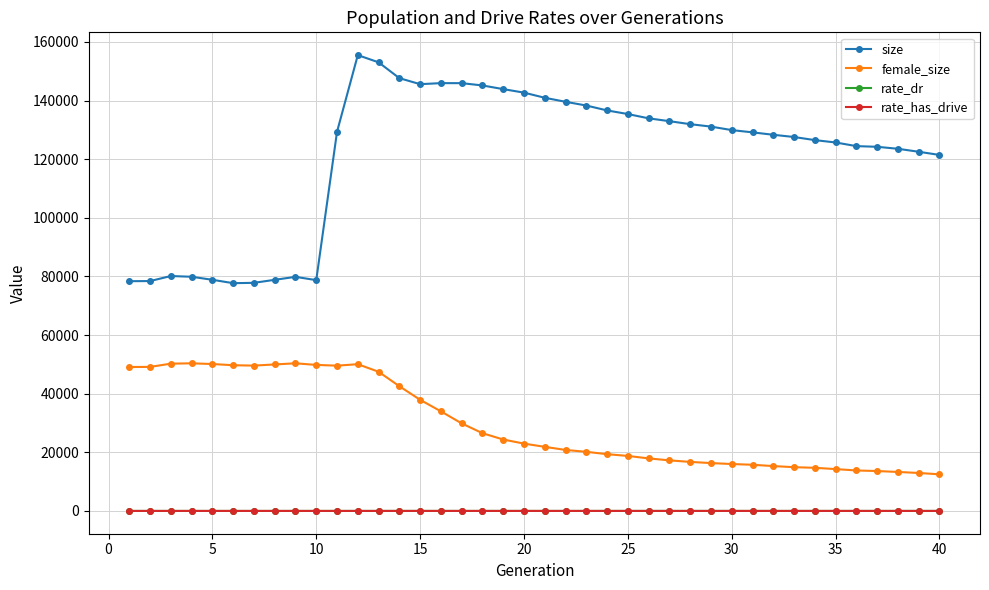

What is the sum of all rate_has_drive values?

21.9